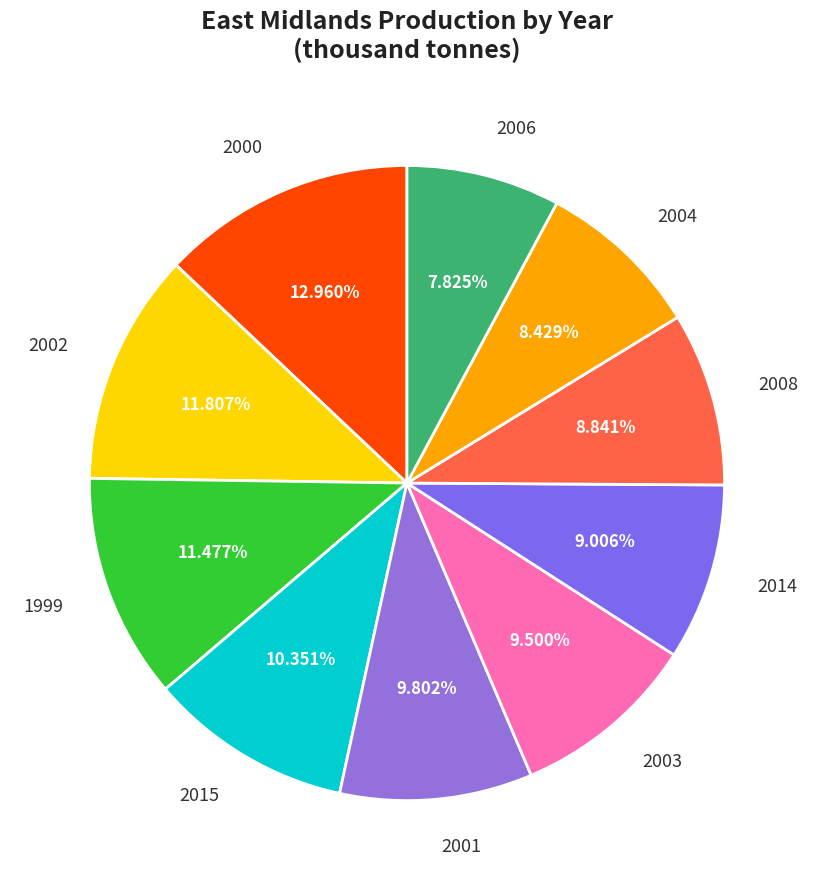

To the nearest percent, what portion does 2006 represent?

8%